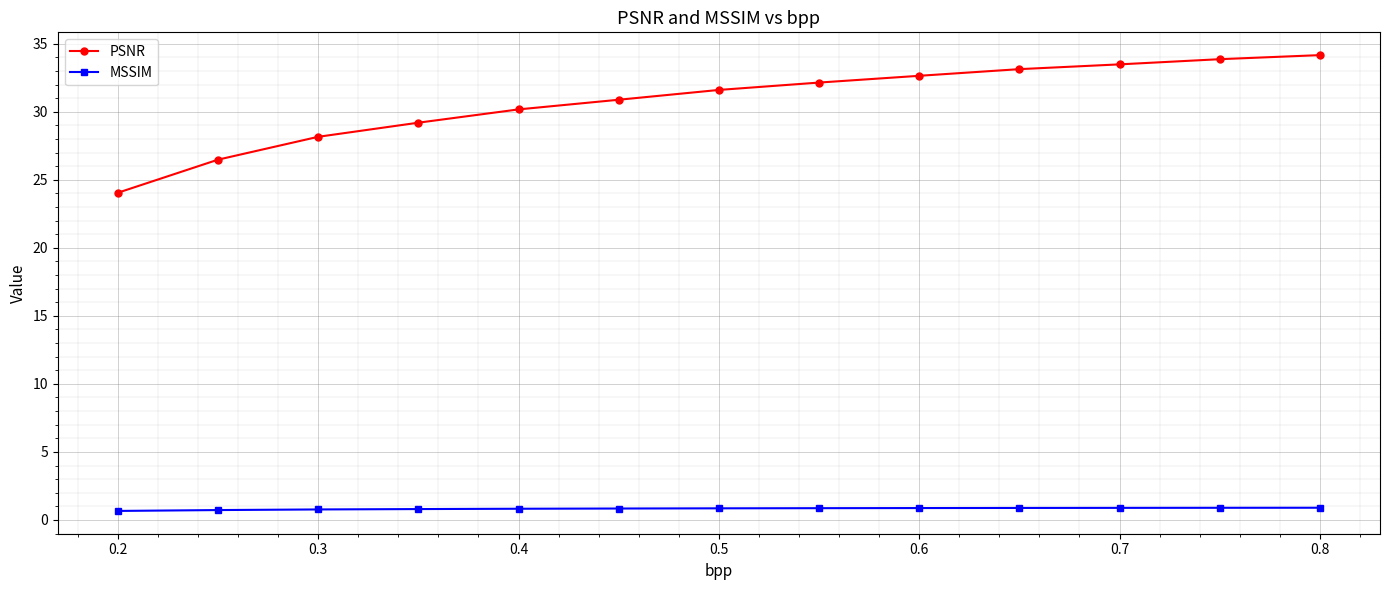

What is the maximum value for MSSIM?

0.9